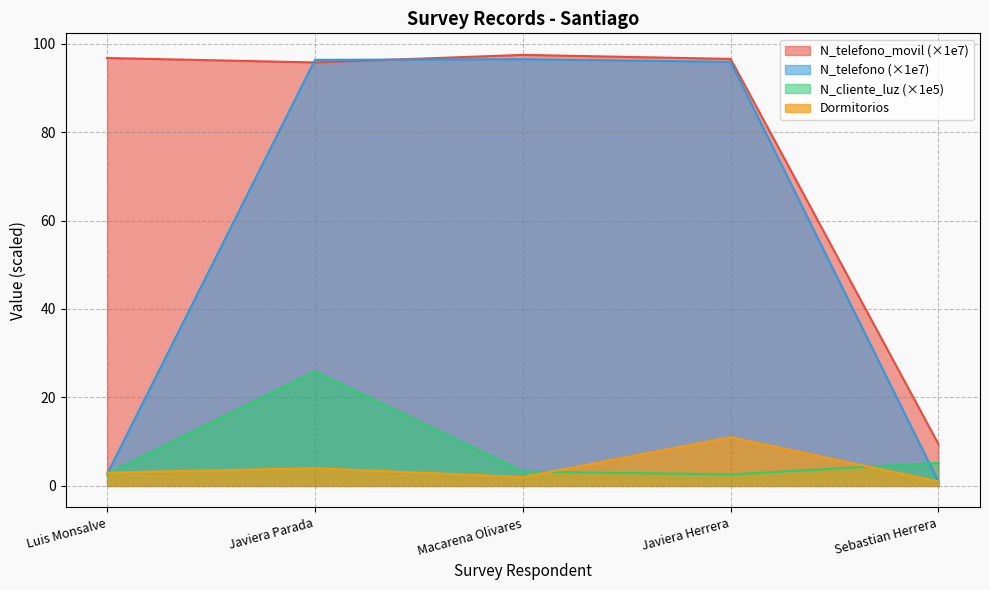

What is the value of the N_telefono point at the 1st from the left?

2.7